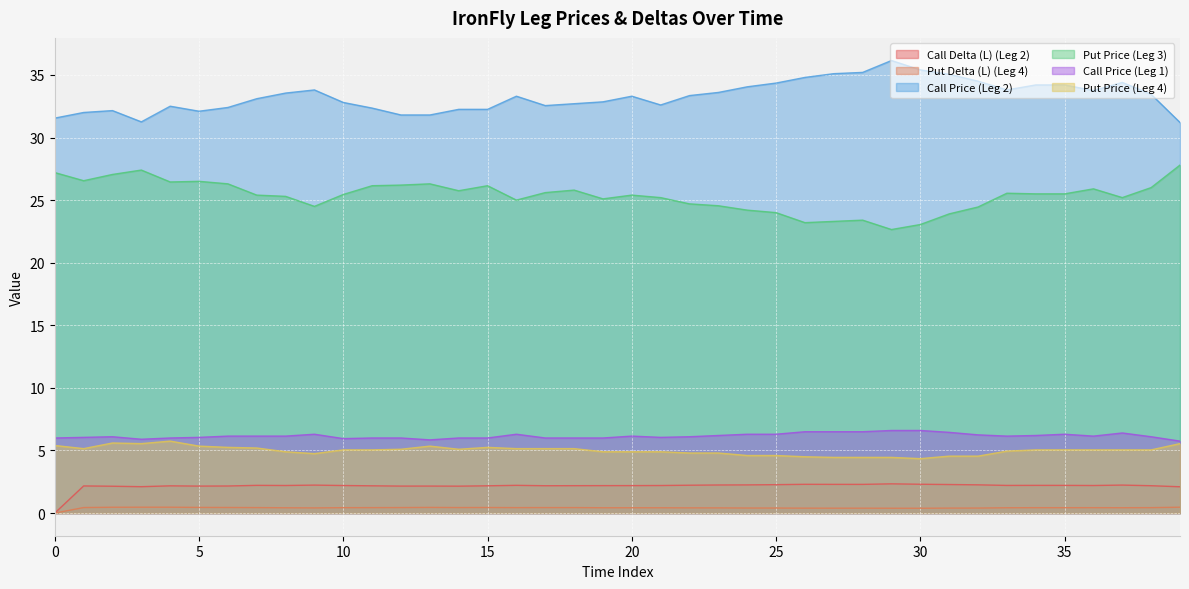

True or false: Call Delta (L) (Leg 2) has a value of 2.2 at 35.

True